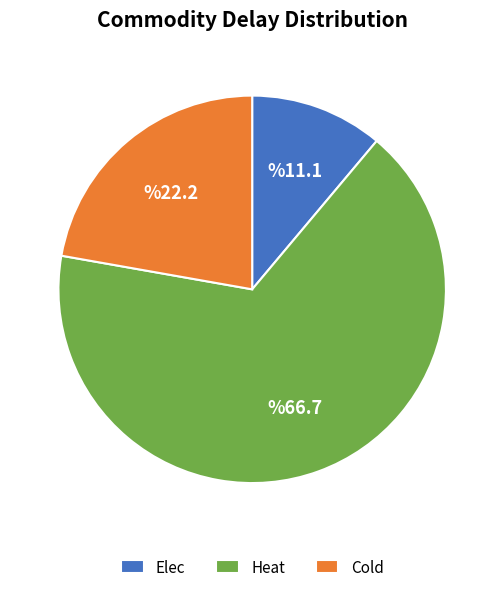

Is it true that Cold is 28% of the pie?

False